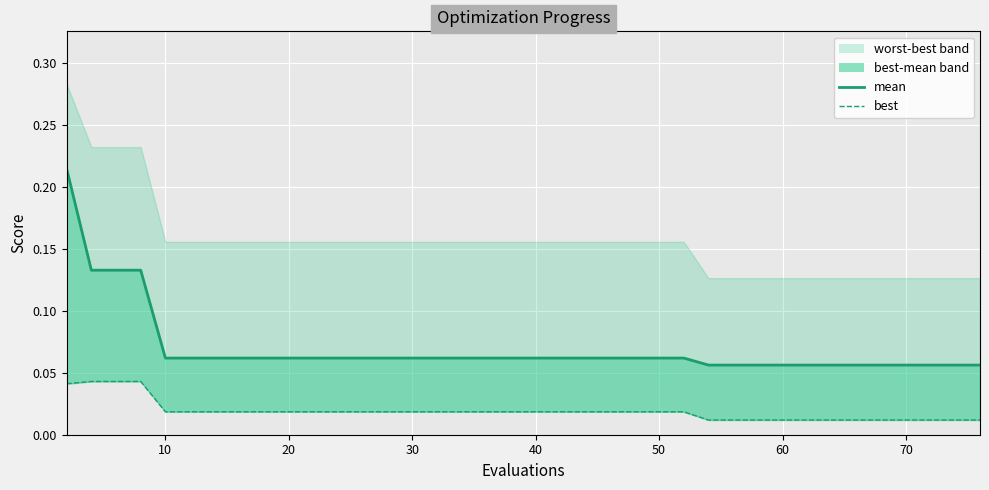

What is the total value across all series at 20?

0.2